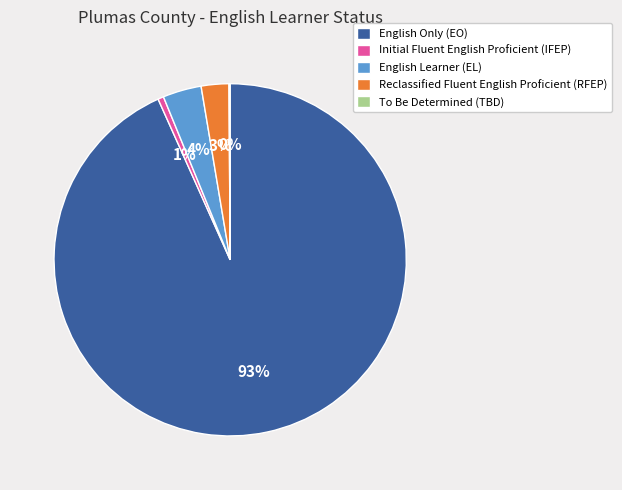

To the nearest percent, what is the average slice percentage?

20%